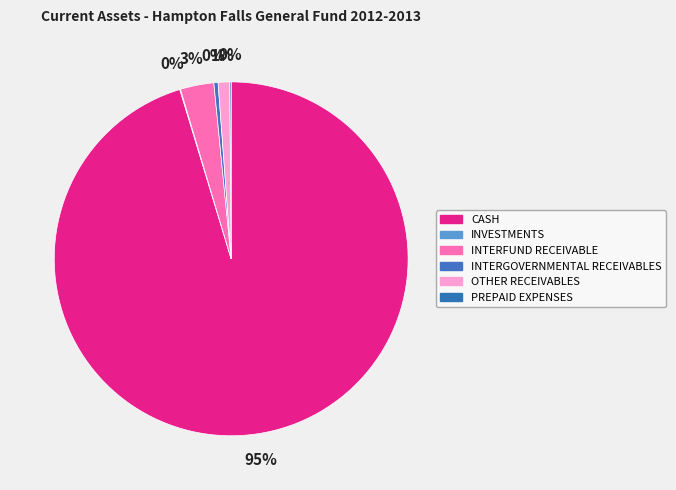

How many segments does this pie chart have?

6